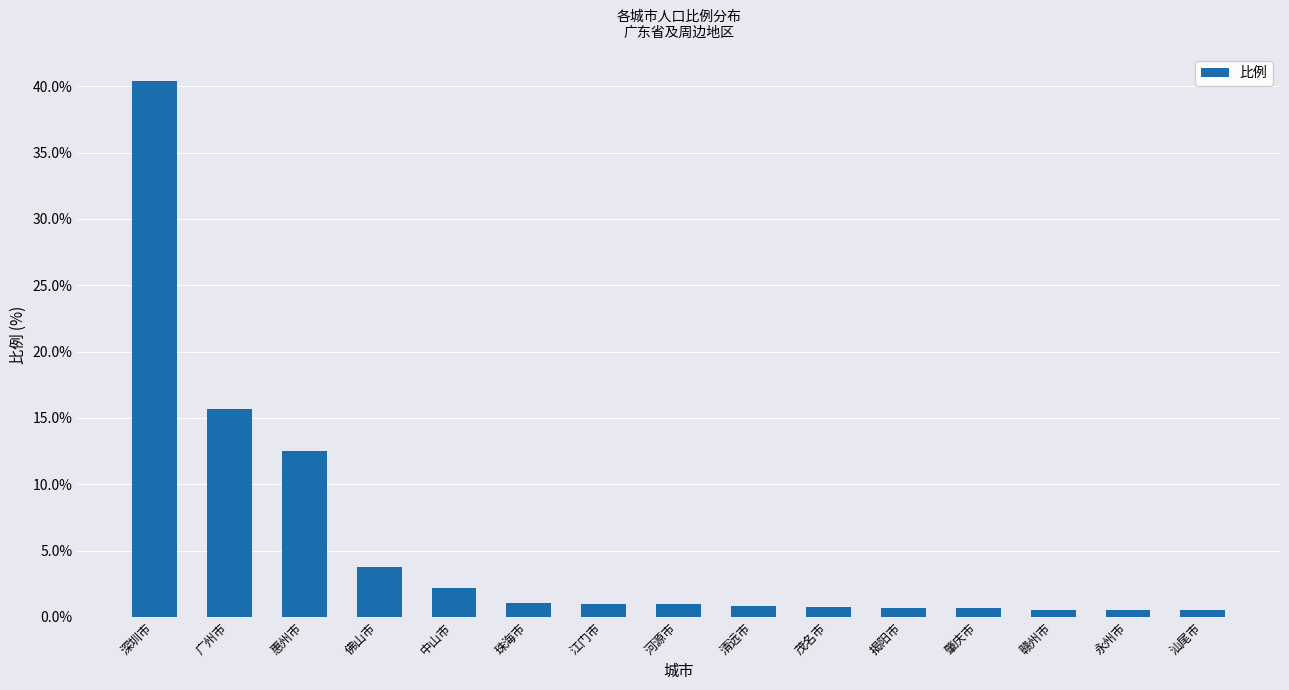

What is the maximum value shown in the chart?

40.4